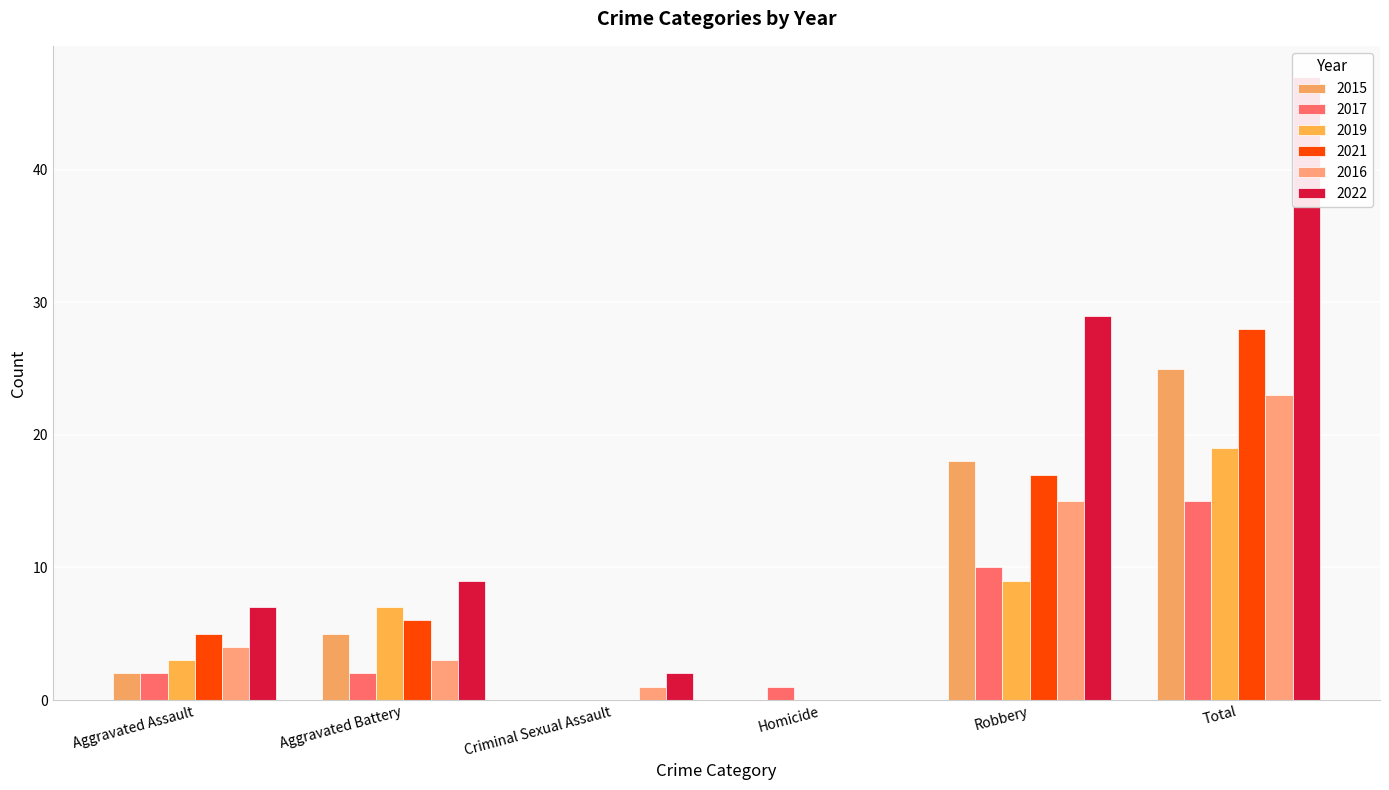

Which category has the highest value in the 2016 series?

Total